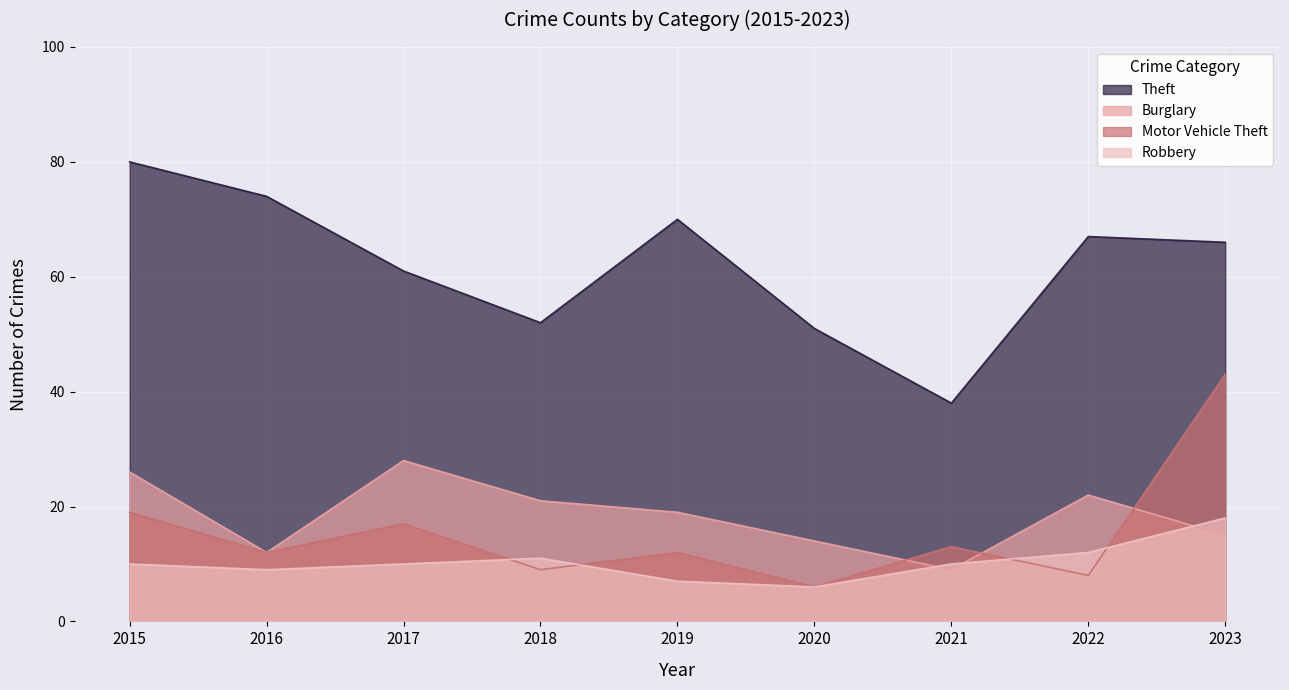

Which series changed the most between 2016 and 2023?

Motor Vehicle Theft